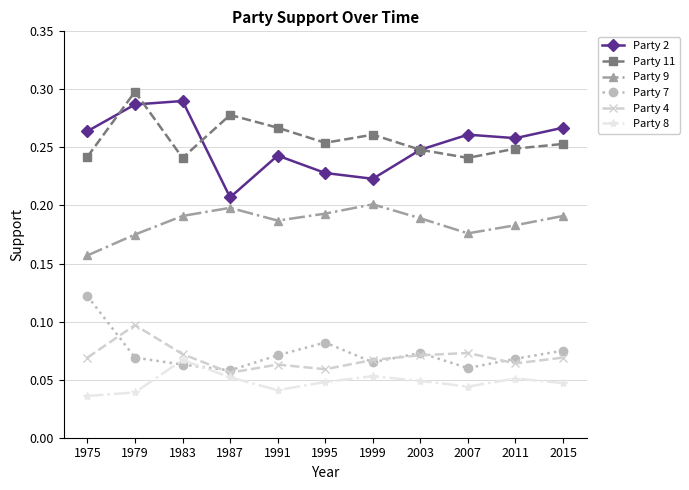

Count the Party 9 values in the range 0 to 1.

11